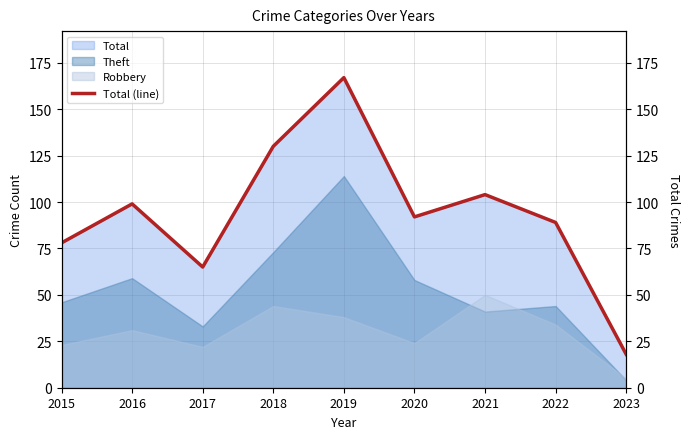

Does the chart display data point markers on the line(s)?

No